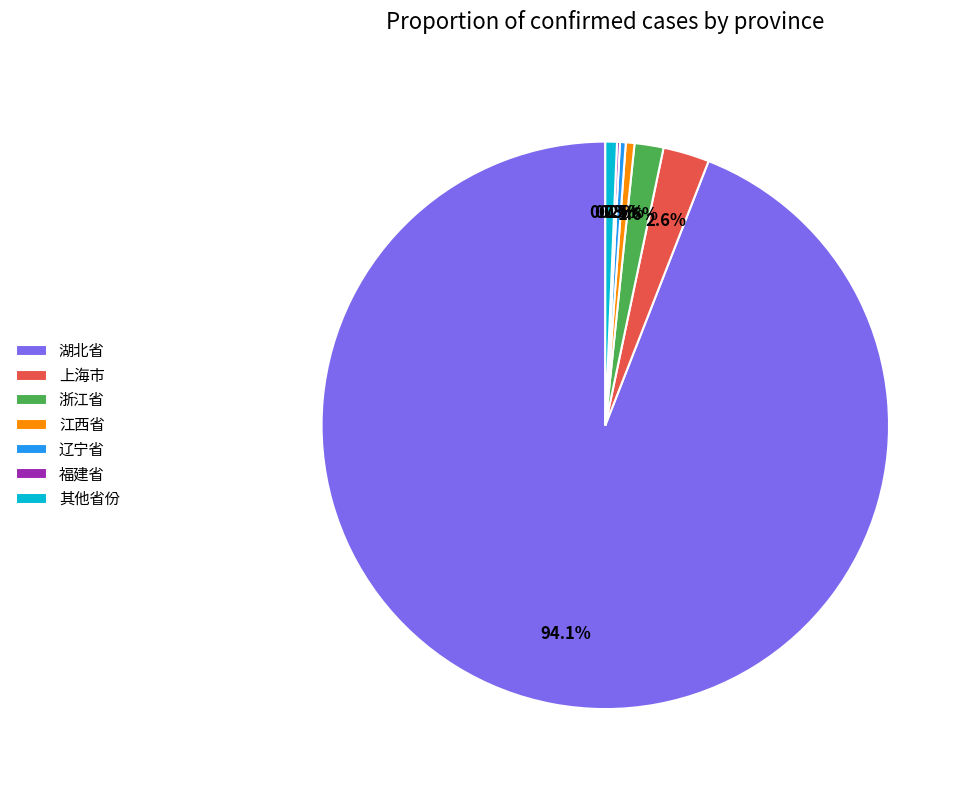

What portion of the pie excludes 辽宁省?

99.7%